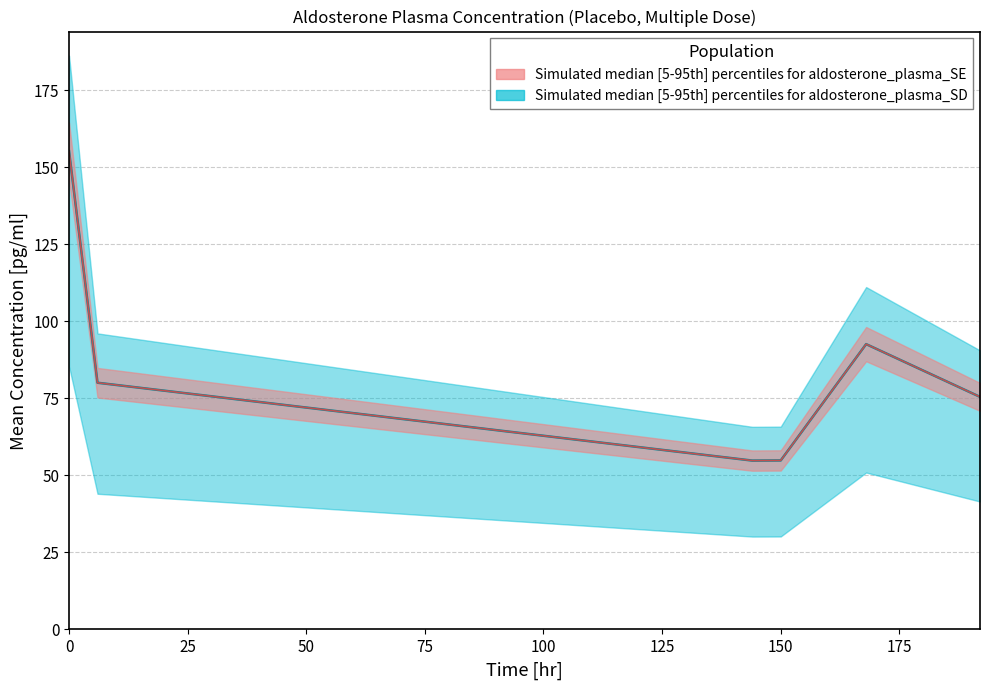

At which category does mean reach its first local valley?

144.0